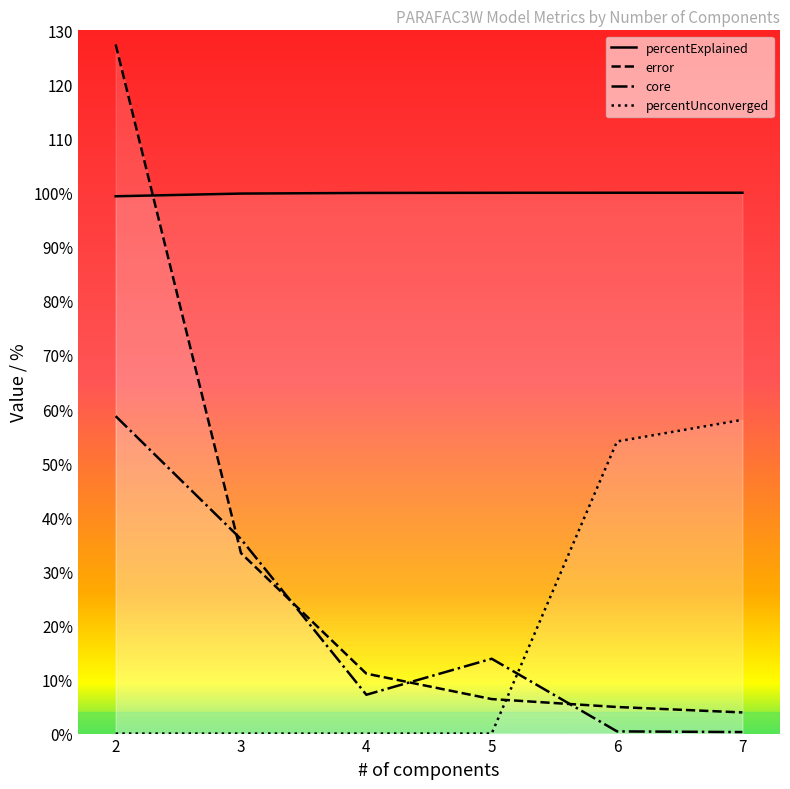

How many series are shown in this chart?

4